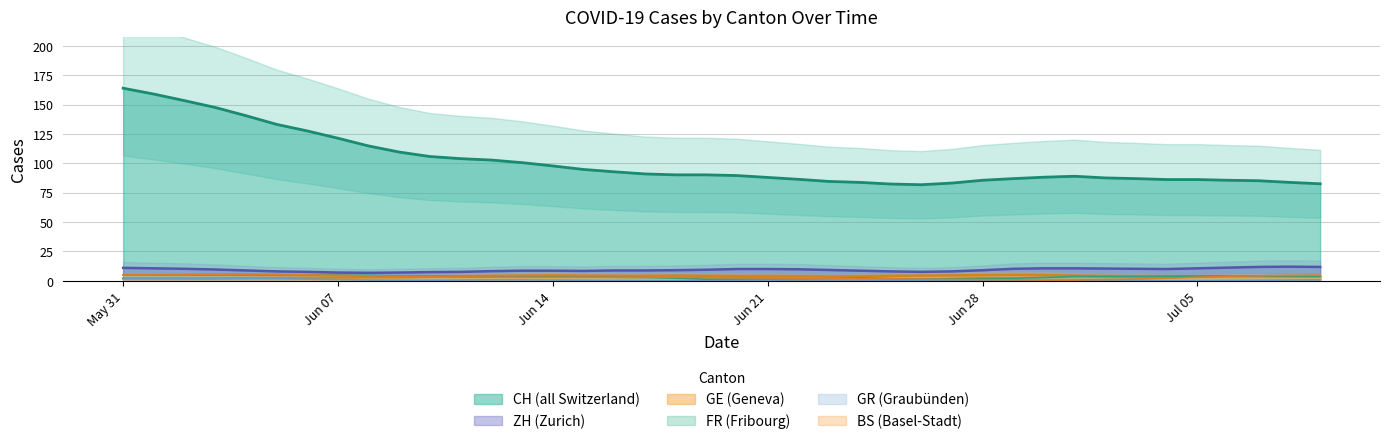

Reading right to left, list all the values displayed in this chart.

CH: 82	81	87	87	89	84	84	87	91	92	91	80	81	84	80	84	83	88	88	89	92	91	91	88	93	101	101	106	102	104	107	110	125	128	137	138	138	162	163	166
ZH: 12	11	13	12	11	9	8	10	13	12	10	8	8	7	7	8	10	11	10	10	9	10	8	8	9	9	8	9	8	7	6	7	7	7	8	9	9	11	11	11
GE: 3	4	4	4	4	3	3	4	5	5	5	5	5	4	4	4	4	3	3	5	5	4	4	4	4	5	5	5	3	3	3	3	3	3	2	2	2	2	2	2
FR: 4	4	4	4	4	4	4	3	3	4	4	0	0	3	2	2	2	3	0	0	2	2	3	4	3	3	3	4	3	4	4	5	5	5	5	5	5	5	5	5
GR: 1	1	0	0	0	0	0	0	0	0	0	0	0	0	0	1	1	1	0	0	0	0	0	0	0	1	1	1	1	0	0	0	1	2	2	2	2	2	2	2
BS: 5	5	4	4	3	3	1	0	0	1	1	1	1	1	2	2	2	2	2	3	3	3	3	3	3	3	3	3	3	4	4	4	4	5	6	6	6	5	5	5